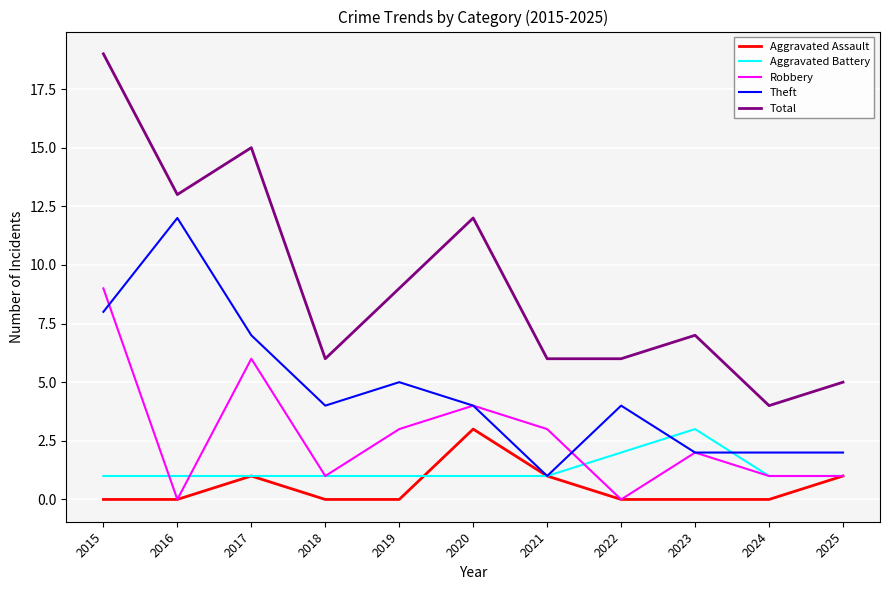

True or false: Theft and Total intersect in this chart.

False